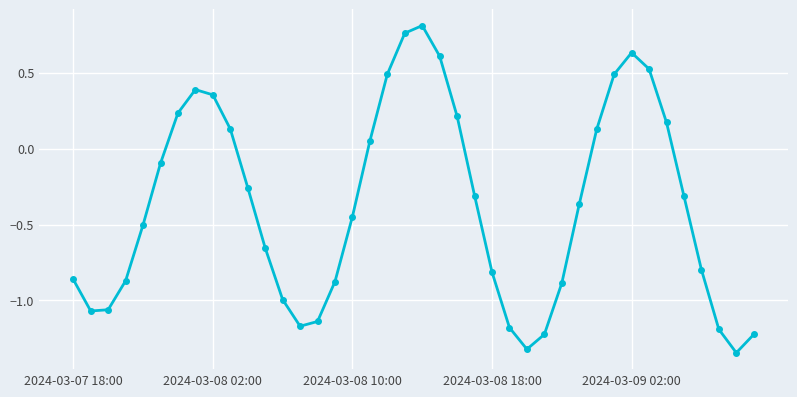

What is the difference between the maximum and second lowest values?

2.1